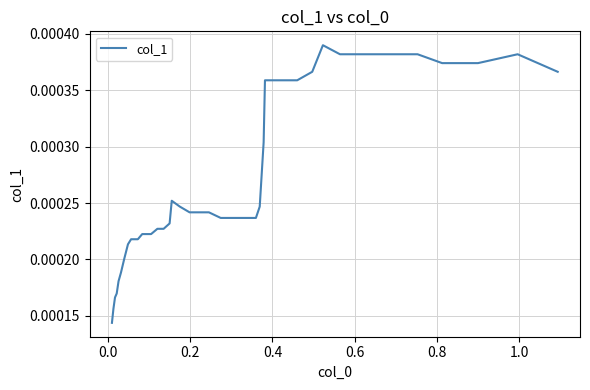

Count the values in the range 0 to 1.

40